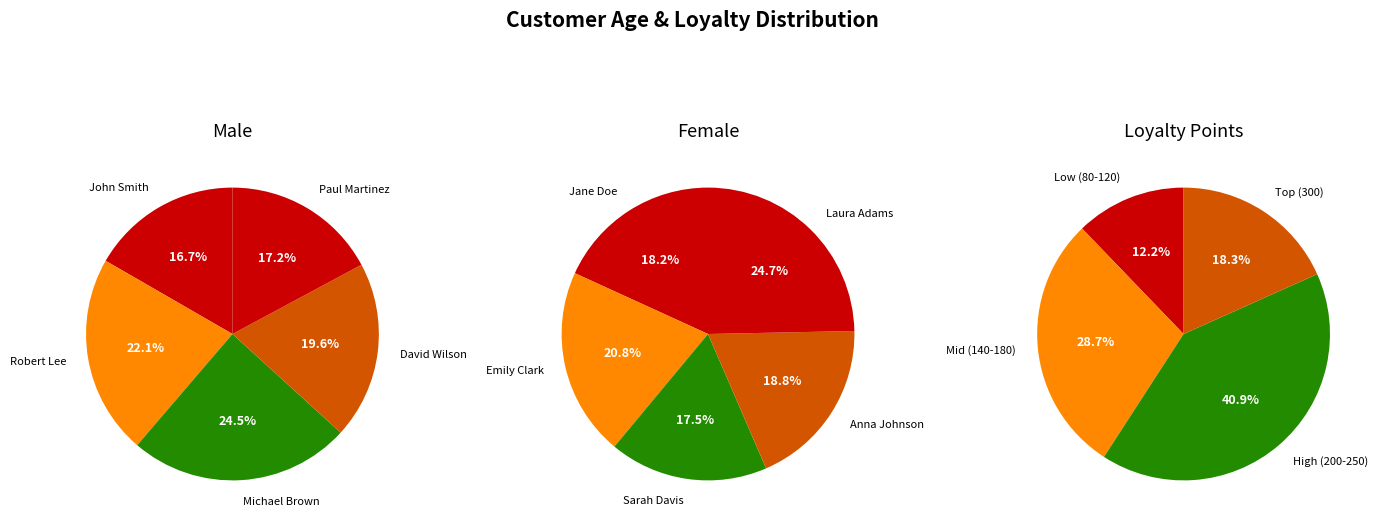

Do 0 and 2 together represent more than half of the pie?

No